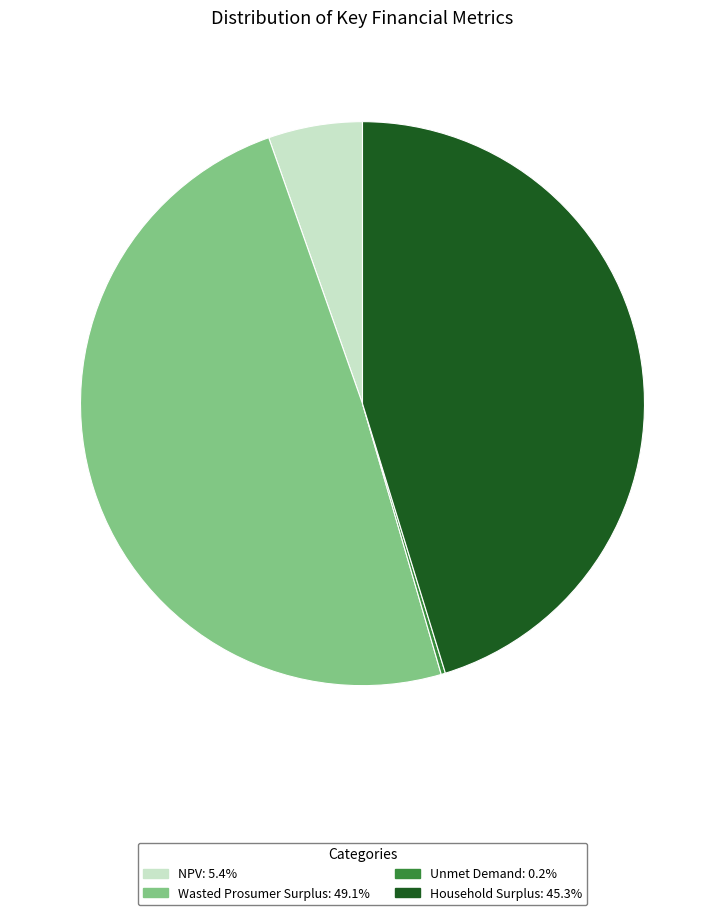

Is it true that Wasted Prosumer Surplus is 49% of the pie?

True